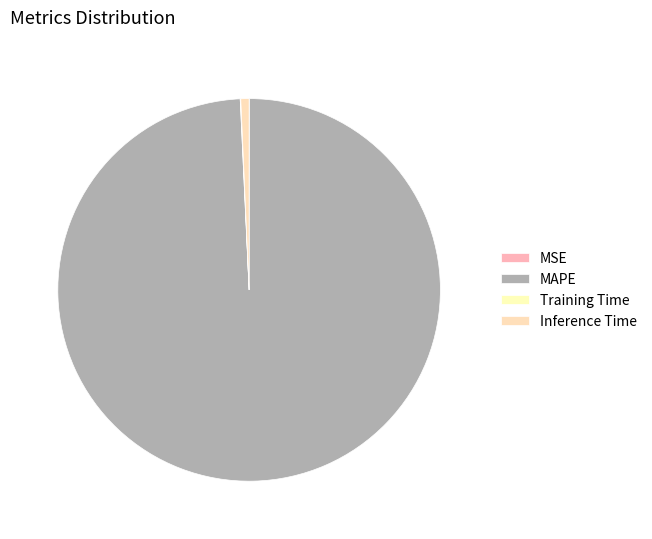

How much of the chart is everything except MAPE?

0.8%